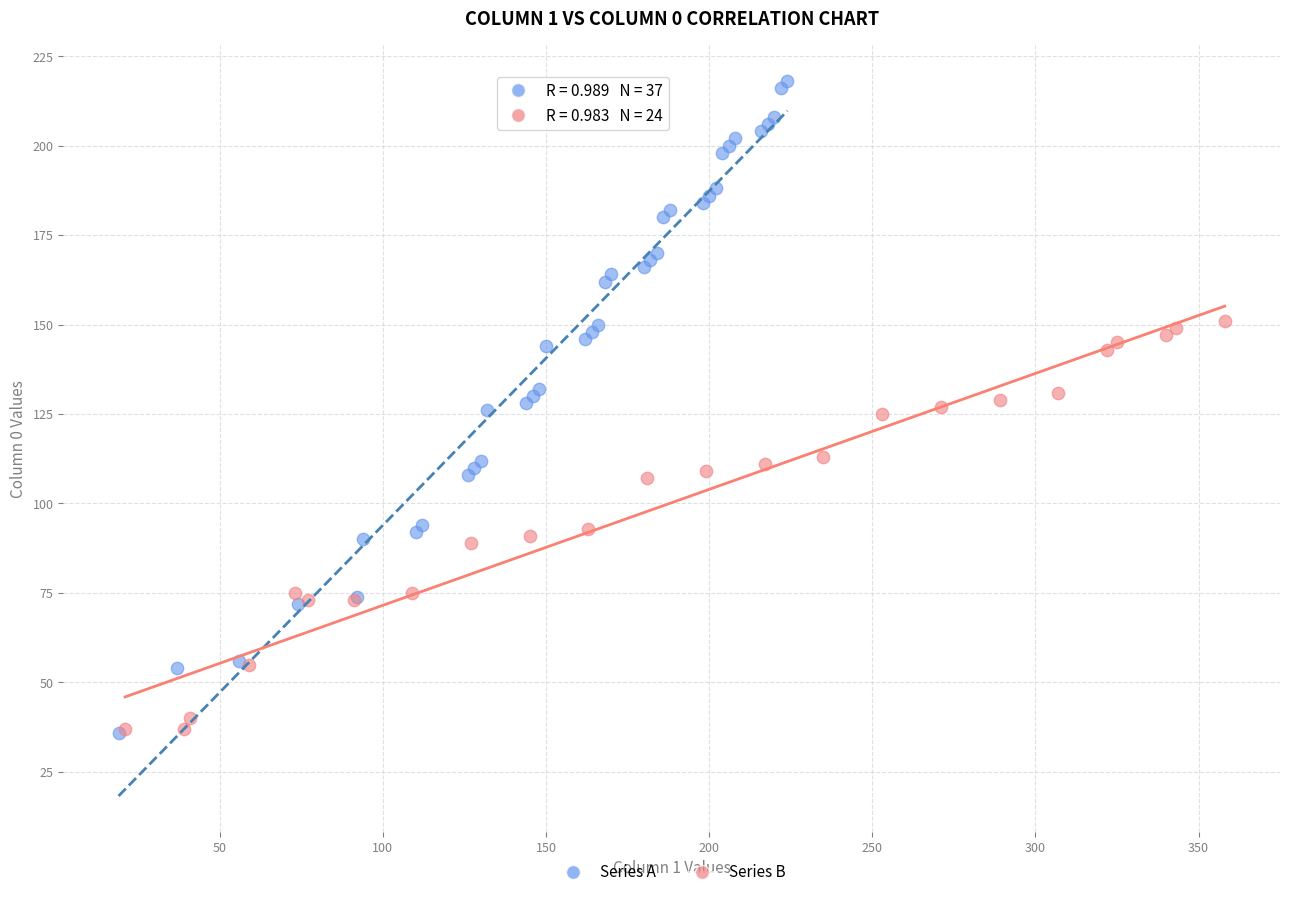

Which series has the widest spread of Y values?

Series A